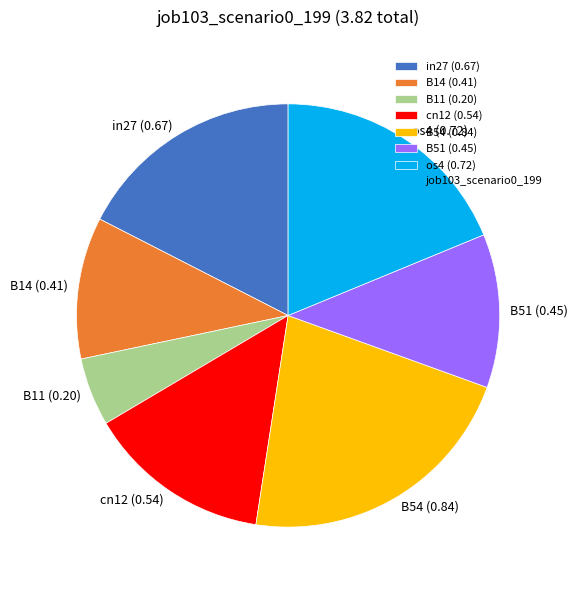

True or false: os4 accounts for 19% of the total.

True